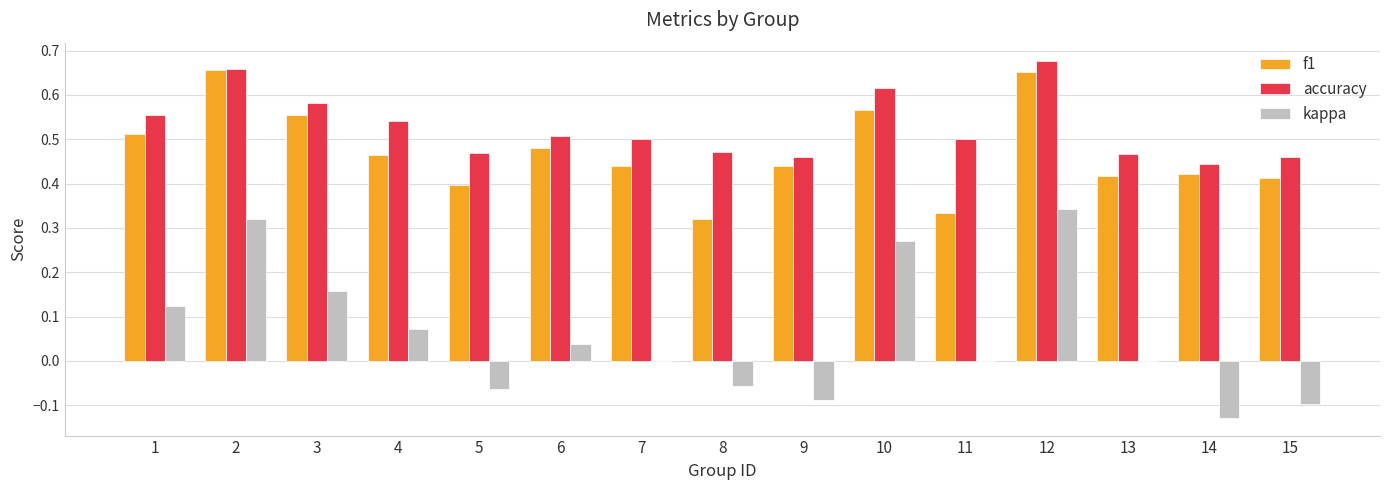

Between 3 and 10, which series saw the biggest shift?

kappa